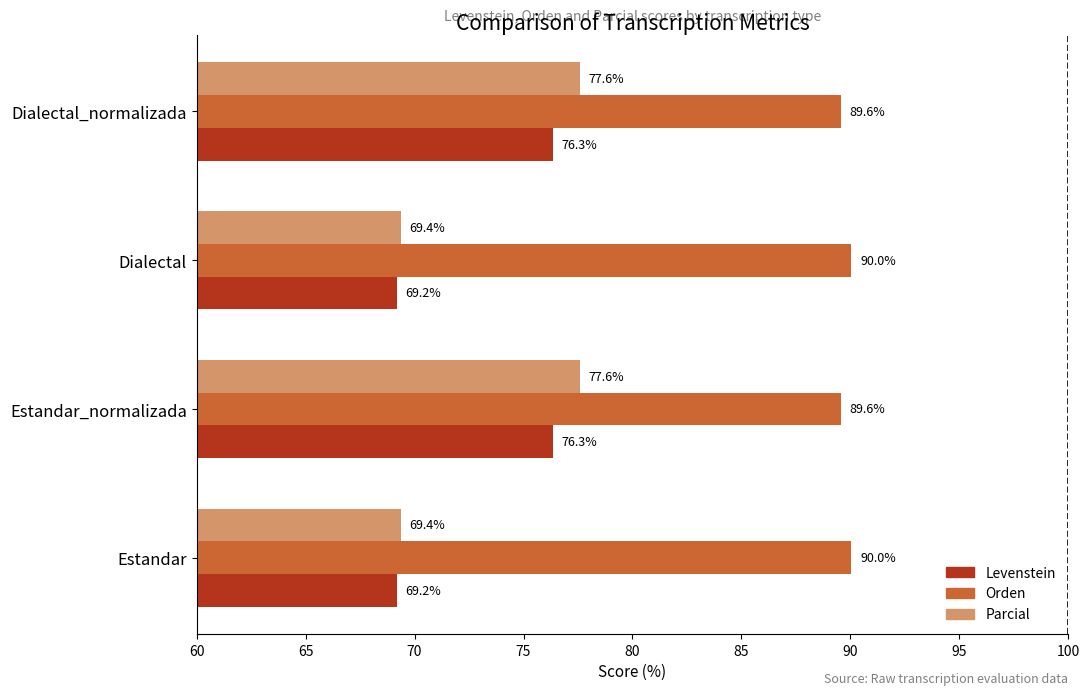

What is the maximum value shown in the chart?

90.0